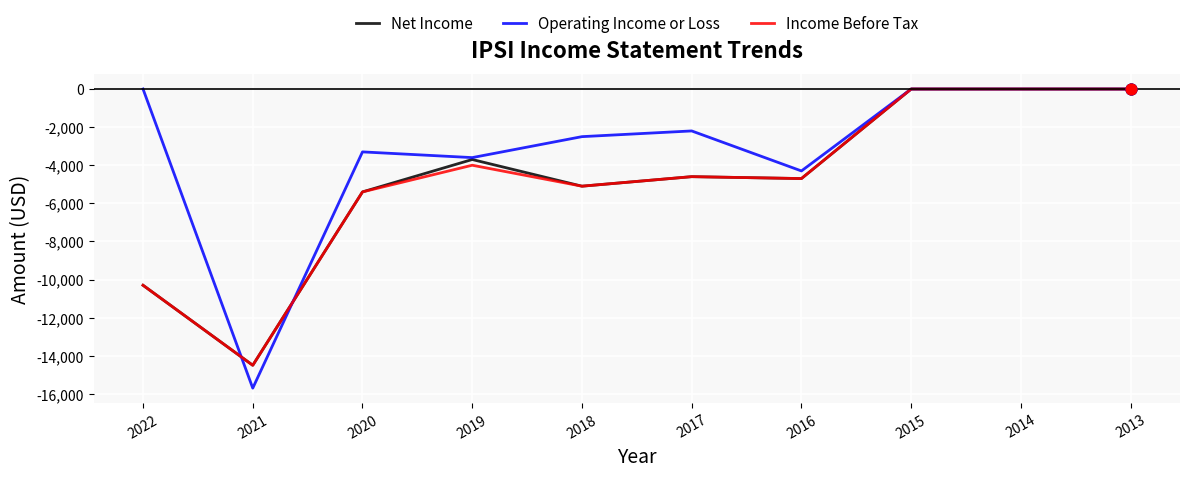

Is the value of Operating Income or Loss at 2019 greater than the value of Net Income at 2021?

Yes